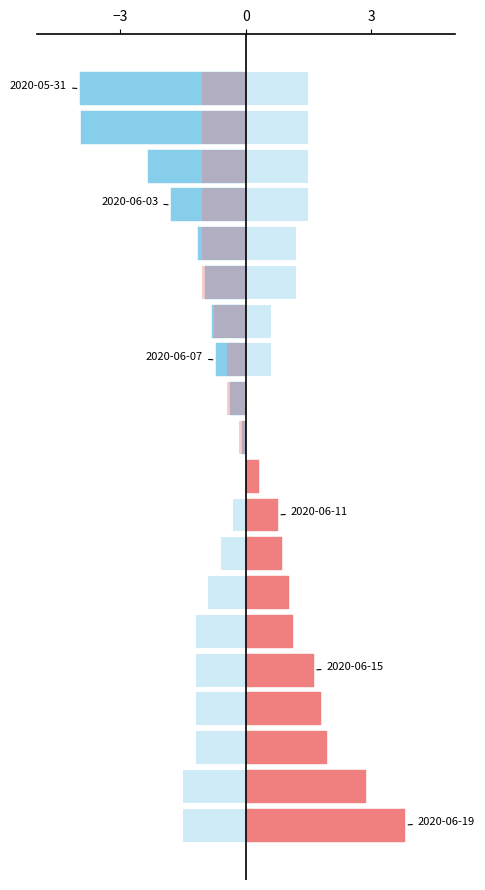

What is the difference between the maximum and minimum values in the BS series?

3.0